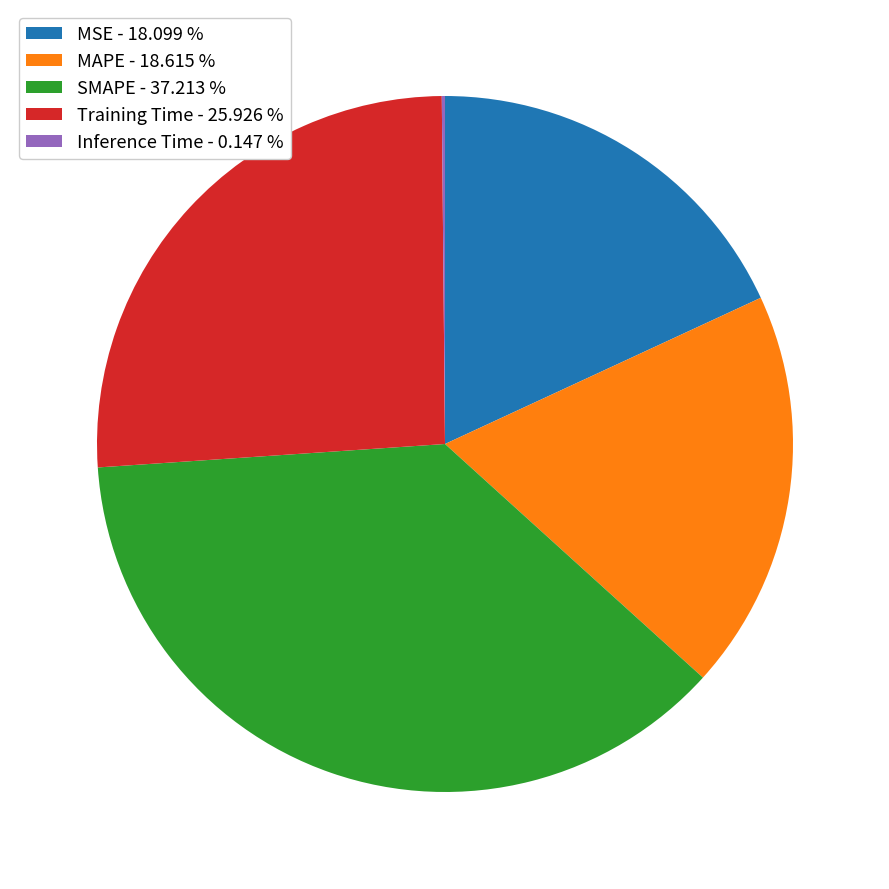

Does Training Time - 25.926 % account for over 50% of the chart?

No